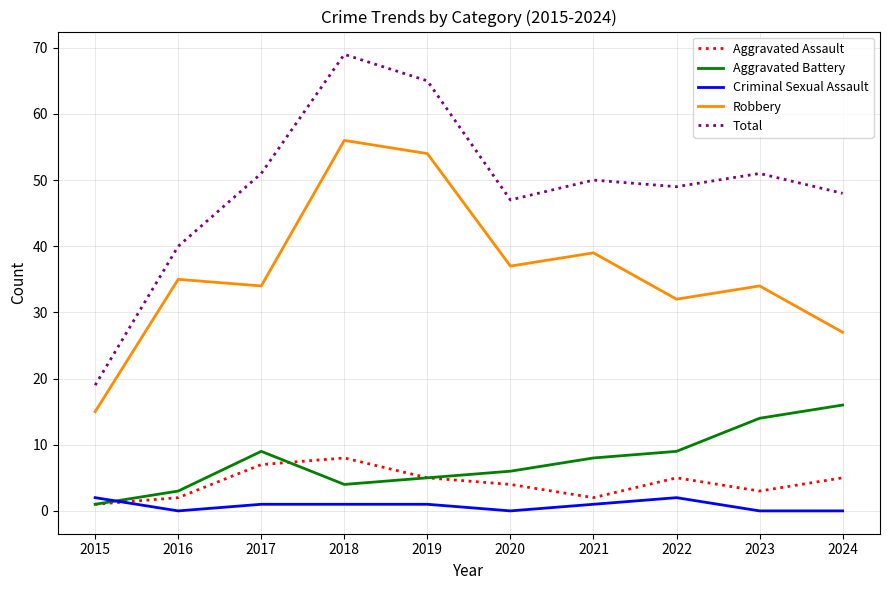

At which label is Total closest to 44?

2020